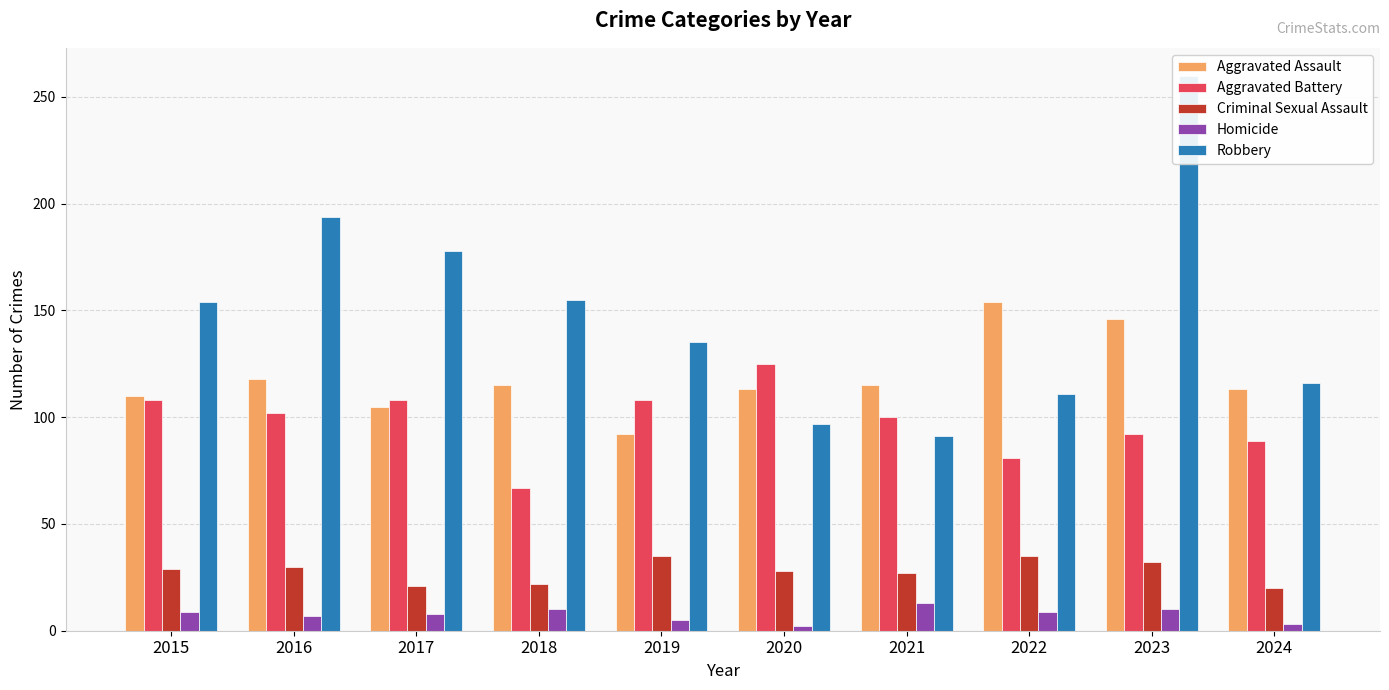

What is the difference between the second highest and minimum values in the Homicide series?

8